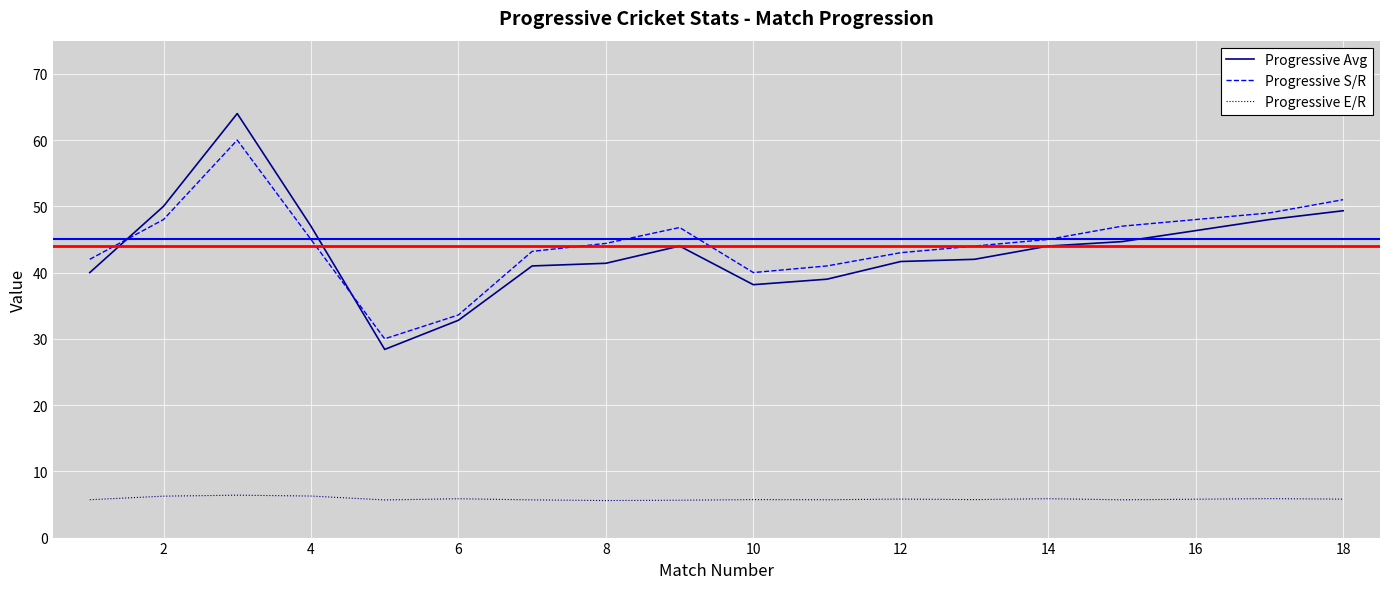

True or false: Progressive Avg and Progressive E/R cross at least once.

False